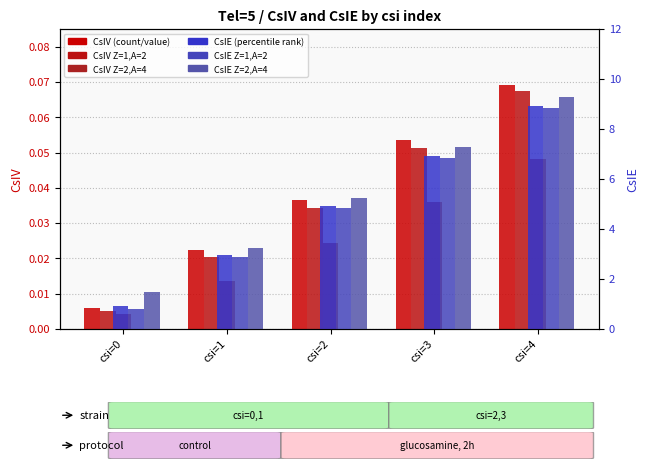

The CsIE (Z=1,A=1) series shows 0.9 at csi=0. True or false?

True